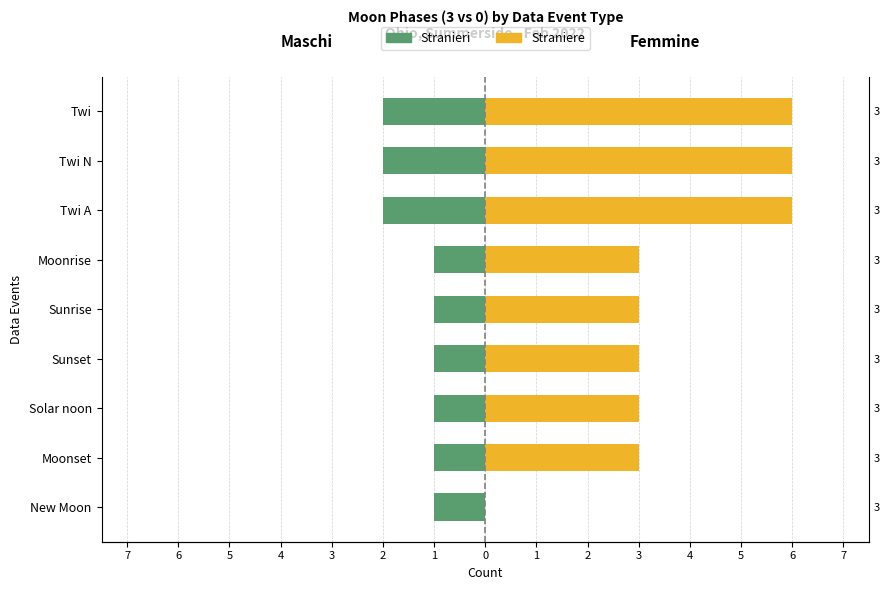

What is the difference between the maximum and minimum values in the Straniere series?

6